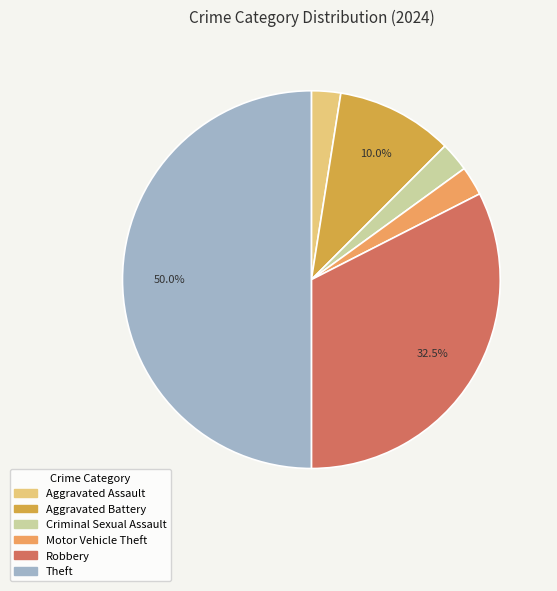

Approximately how many times larger is the value at Aggravated Assault compared to Motor Vehicle Theft?

1.0